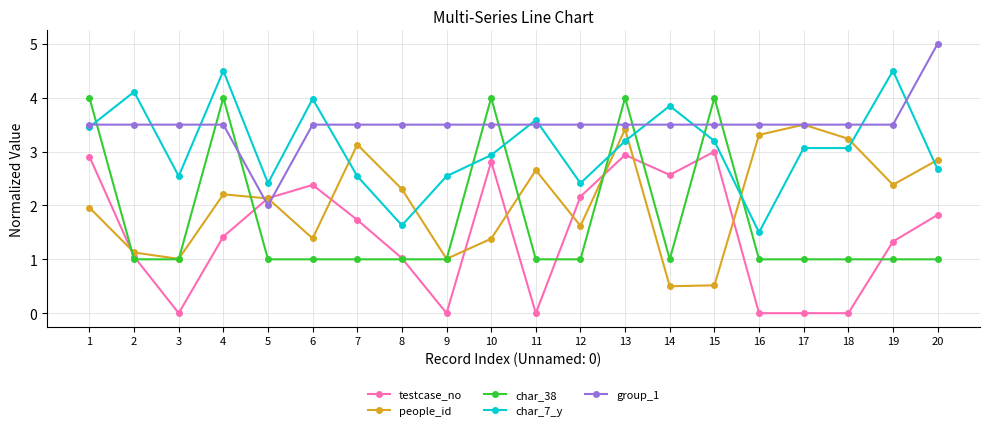

Read the testcase_no value at 6.

2.4